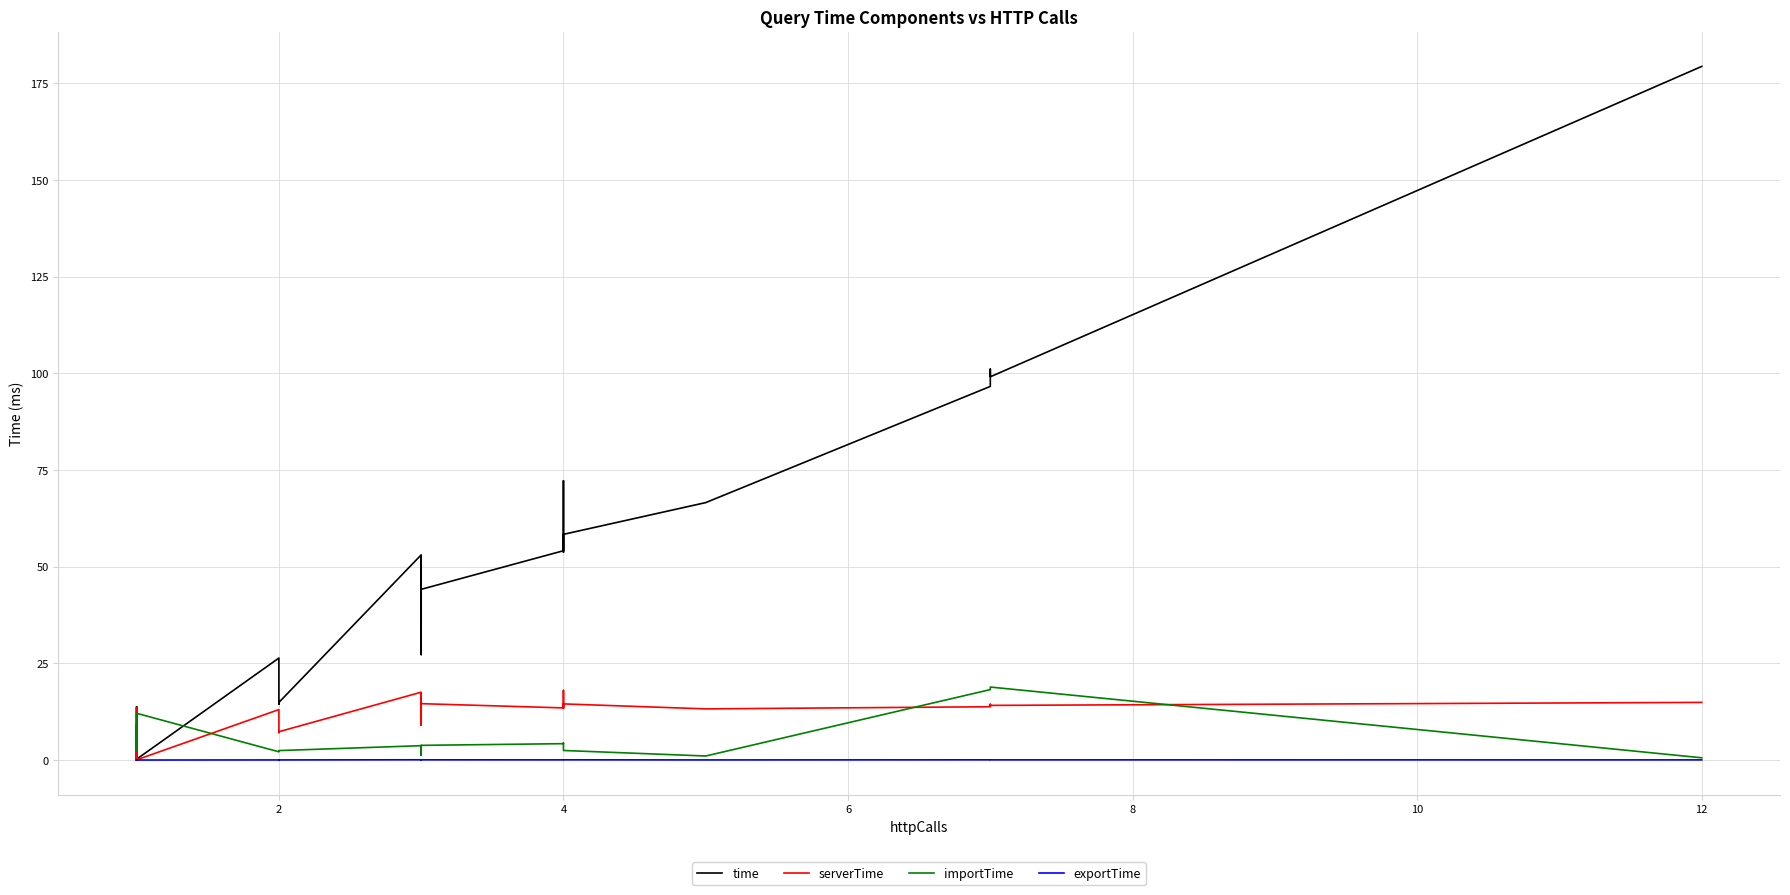

Rank the series by their maximum value, from lowest to highest.

exportTime, serverTime, importTime, time